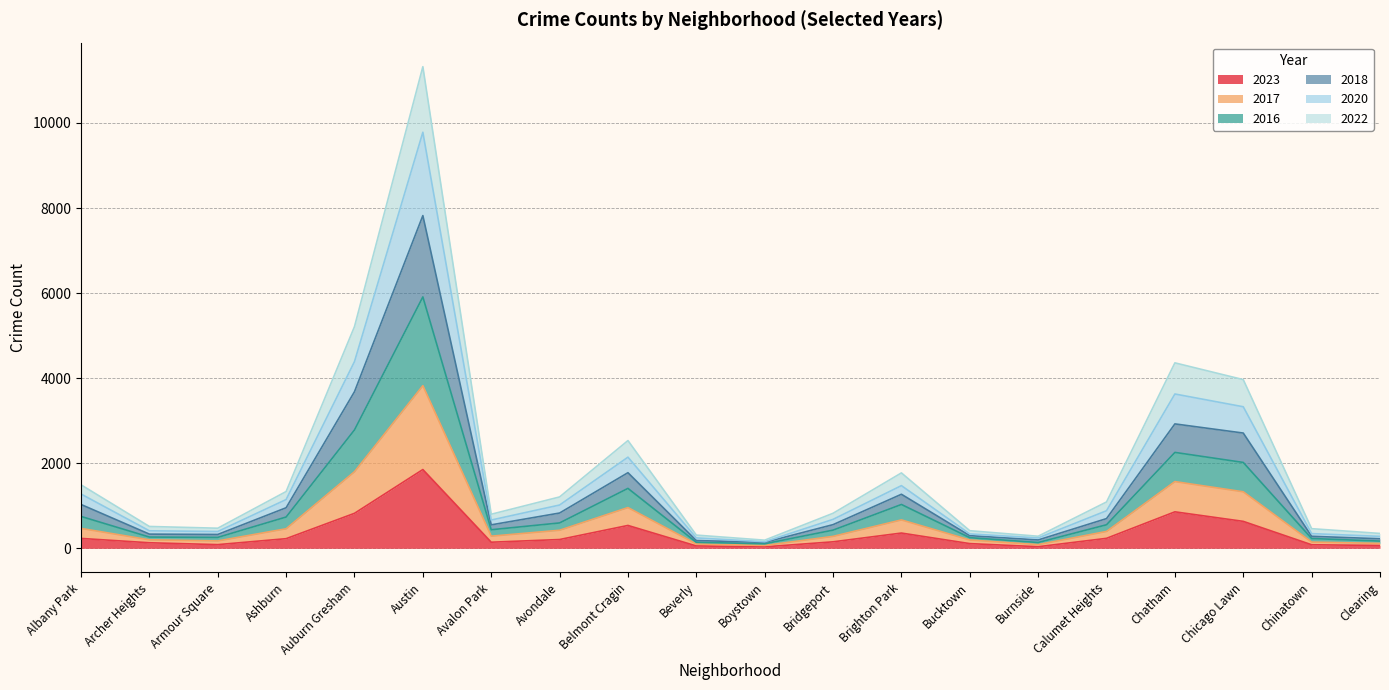

True or false: 2017 and 2016 cross at least once.

False